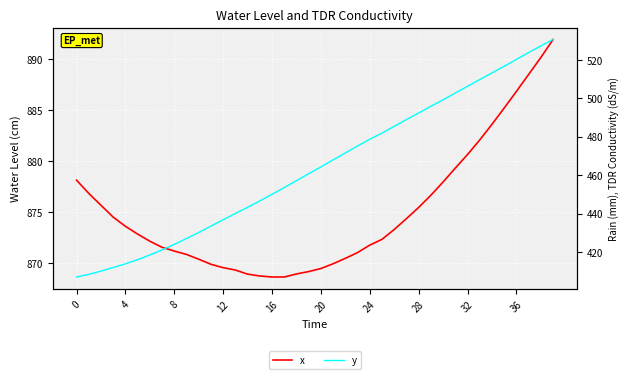

How many values in the x series are below 872?

18